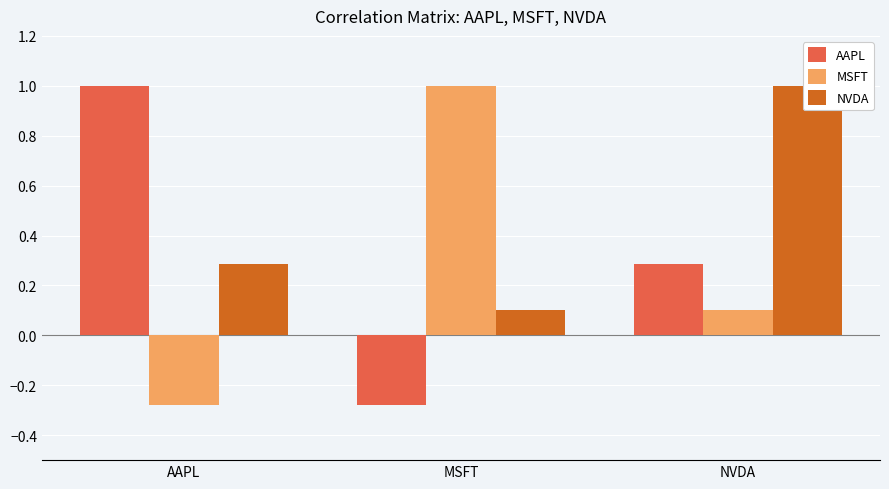

Between NVDA and MSFT, which is larger?

NVDA